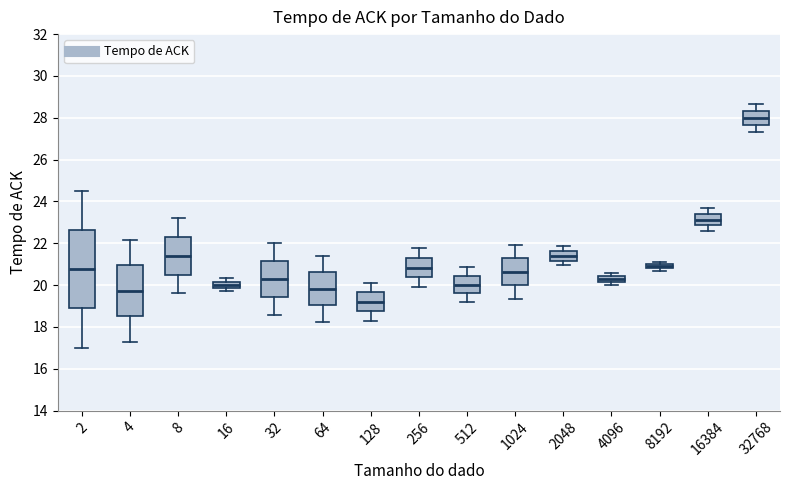

Which box has the highest median line?

32768